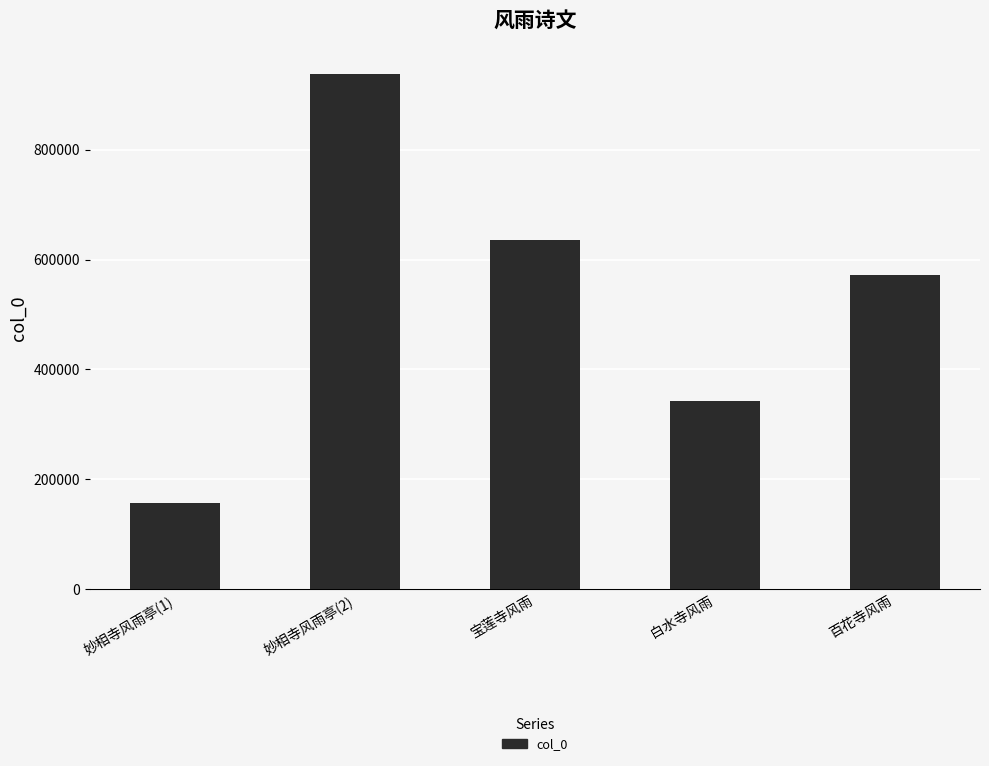

How many series are shown in this chart?

1